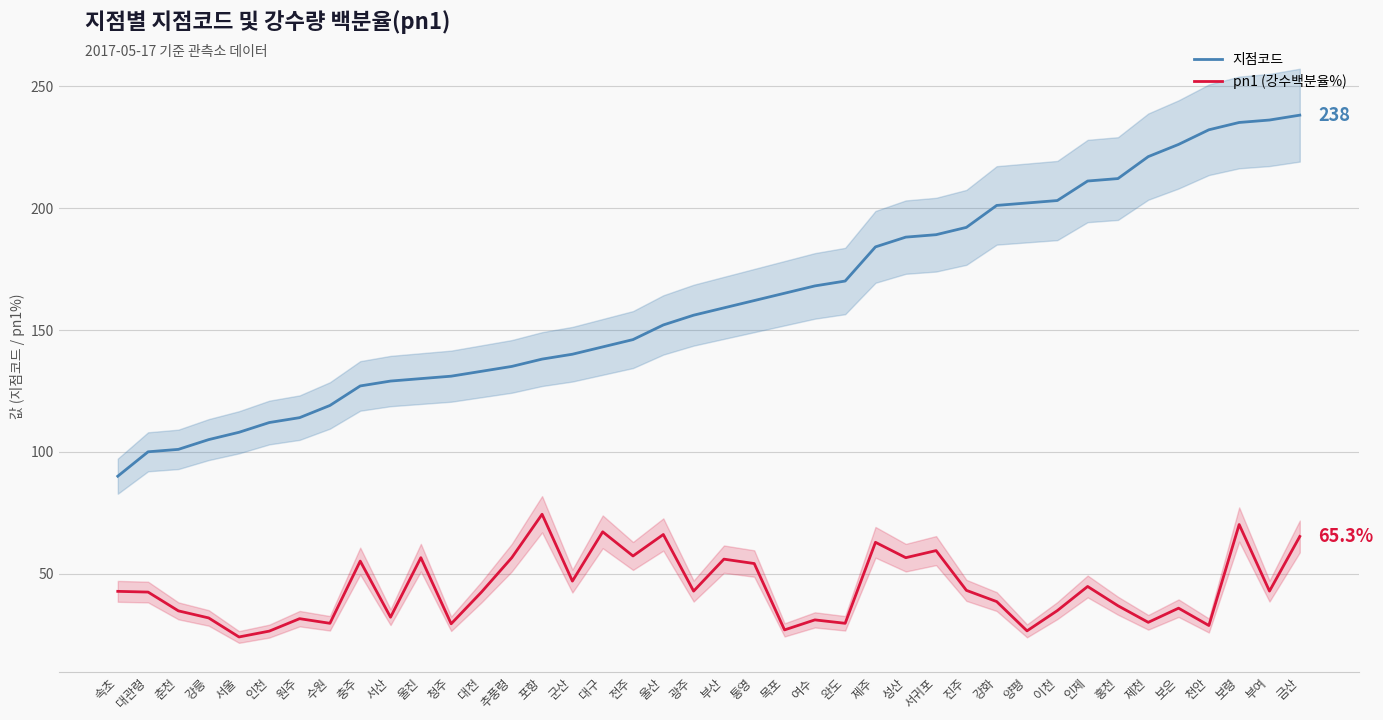

What is the difference between the second highest and second lowest values in the pn1 (강수백분율%) series?

43.7